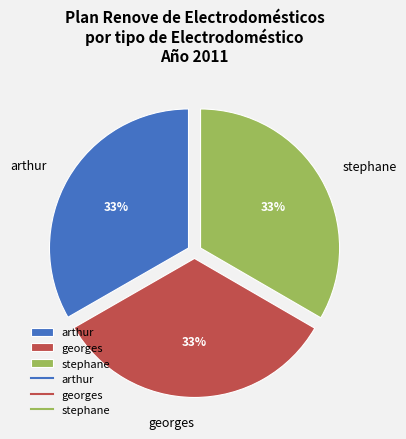

The arthur slice represents 28% of the pie. True or false?

False